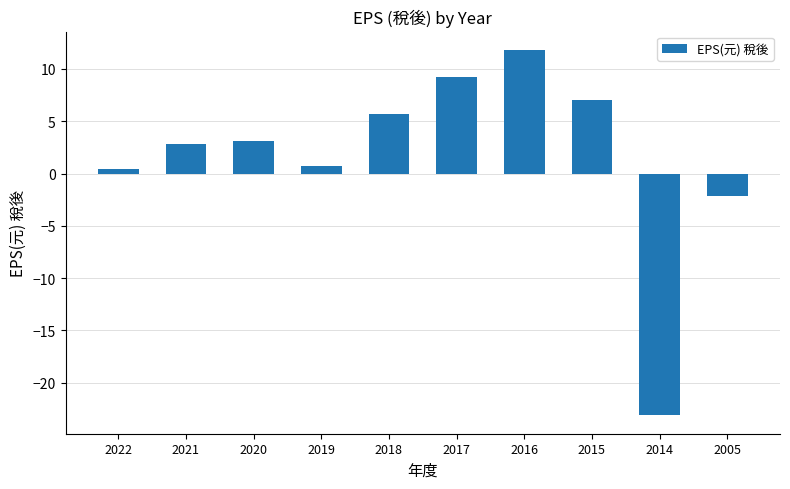

The chart shows a value of 0.4 at 2022. True or false?

True